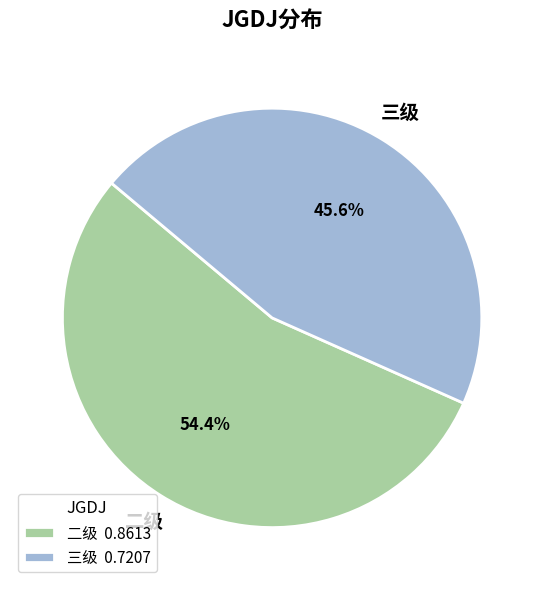

What is the smallest slice in the pie chart?

三级 0.7207